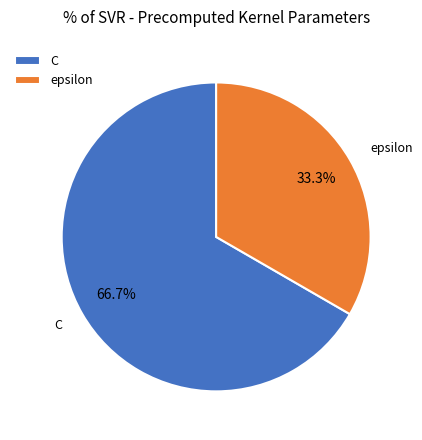

What percentage is the C slice, to the nearest percent?

67%